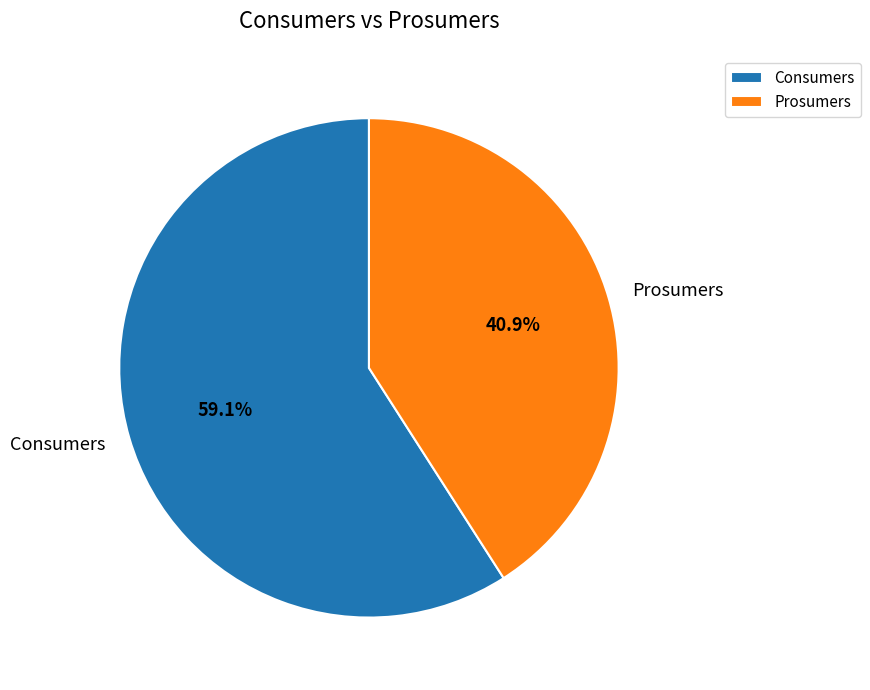

What is the smallest slice in the pie chart?

Prosumers